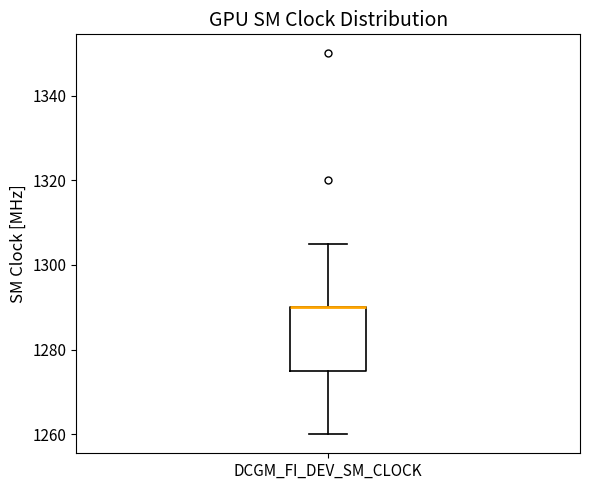

Read this box plot against the y-axis: the position of the median line, the range covered by the box, and the ends of both whiskers. The values are not printed on the chart, so give them approximately, as read against the axis.

median 1290 (drawn on the box's upper edge), box 1276 to 1290, whiskers 1260 to 1306